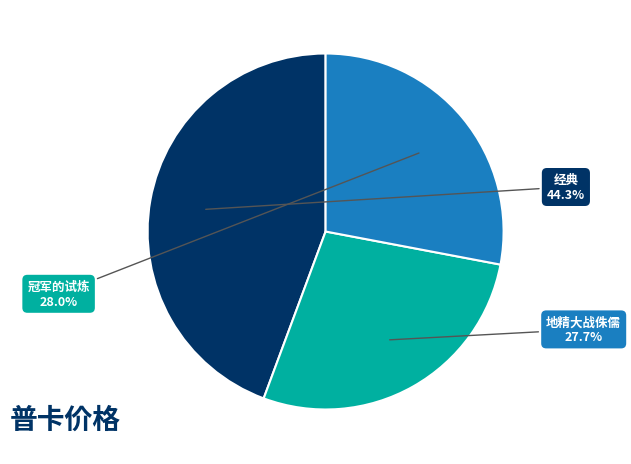

What percentage is NOT represented by 地精大战侏儒?

72.3%